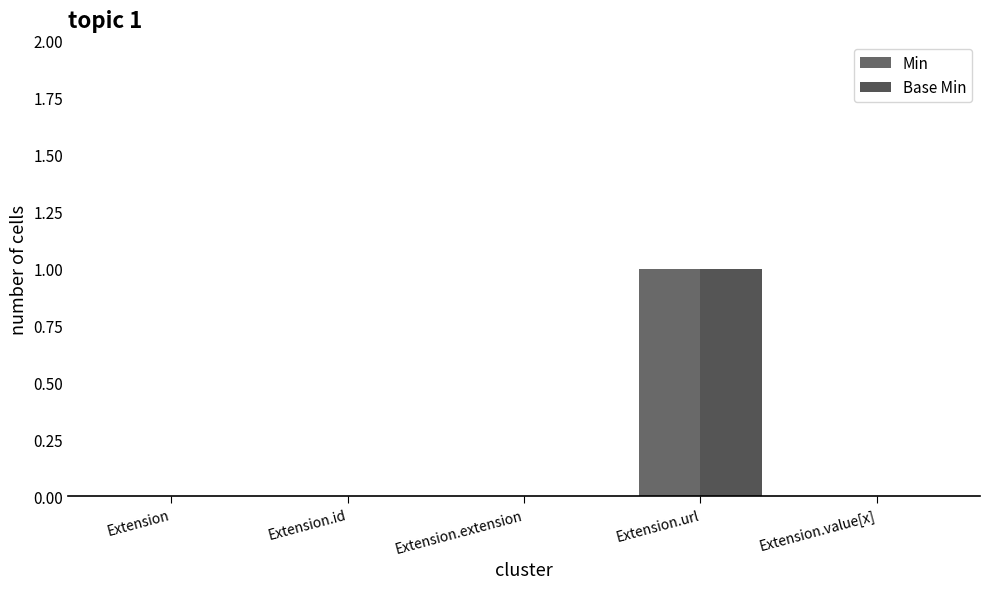

Count the number of data series in this chart.

2